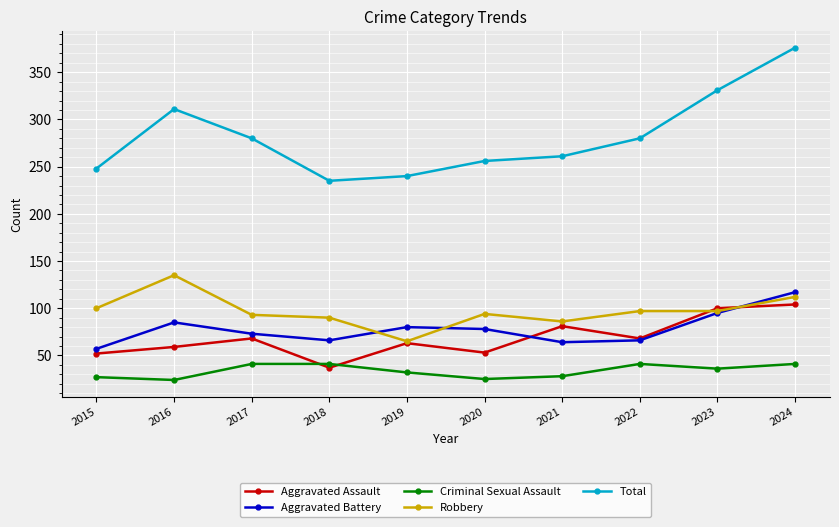

Where is the first local minimum for Total?

2018